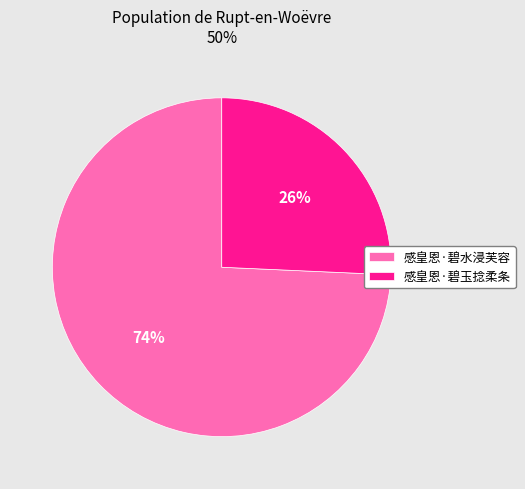

Do 感皇恩·碧水浸芙容 and 感皇恩·碧玉捻柔条 together represent more than half of the pie?

Yes